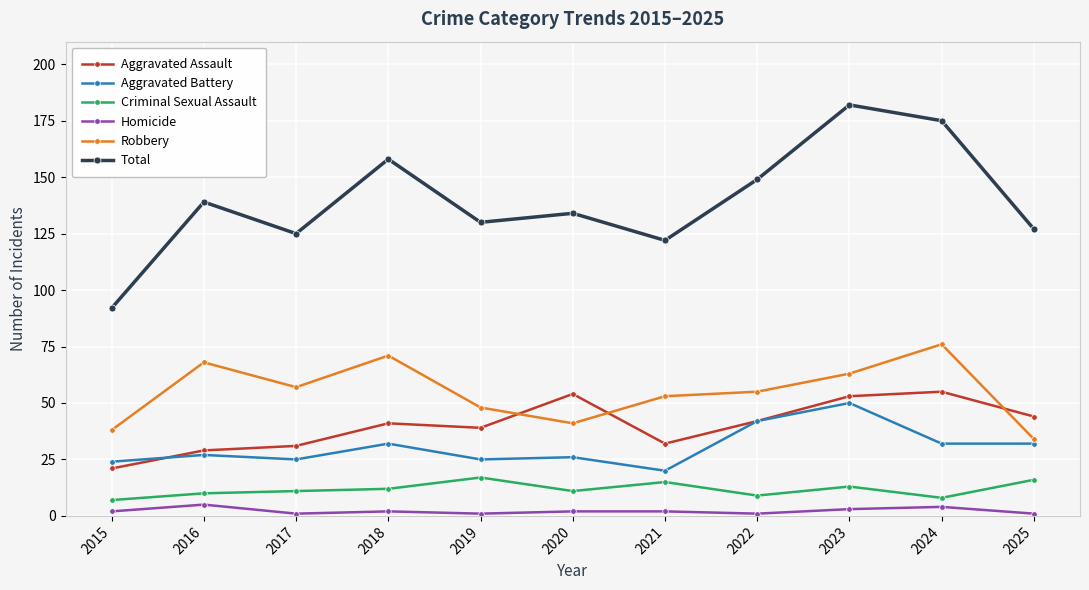

What is the smallest value displayed?

1